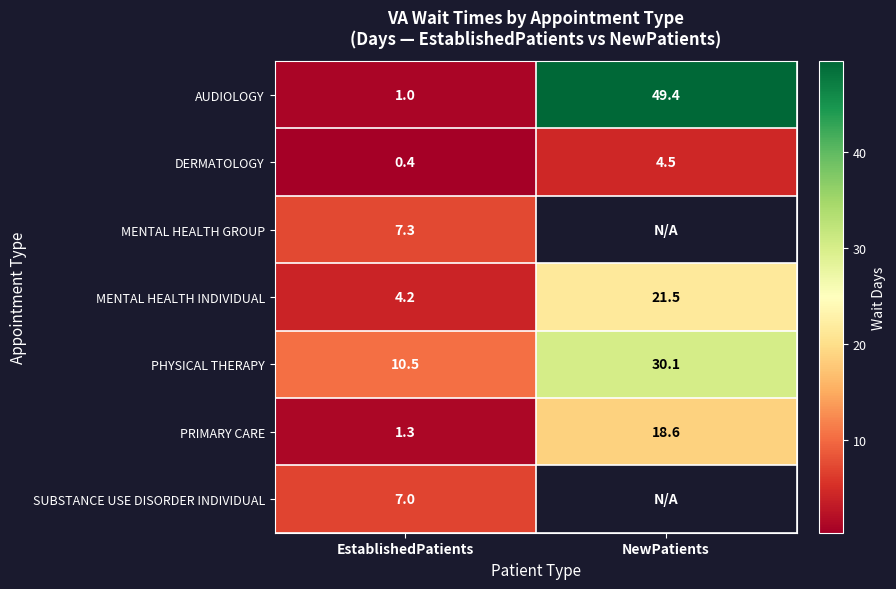

What is the total value across all series at EstablishedPatients?

31.7